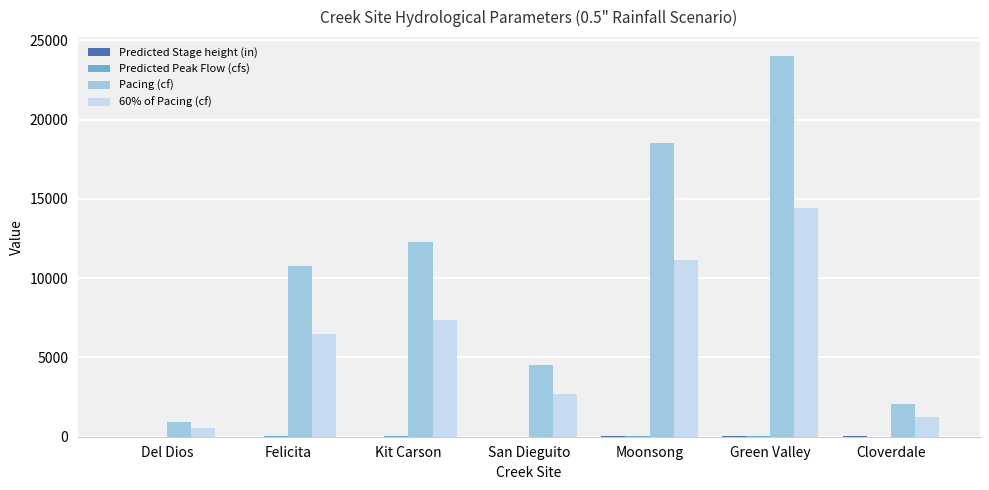

At which category is the sum across all series the highest?

Green Valley